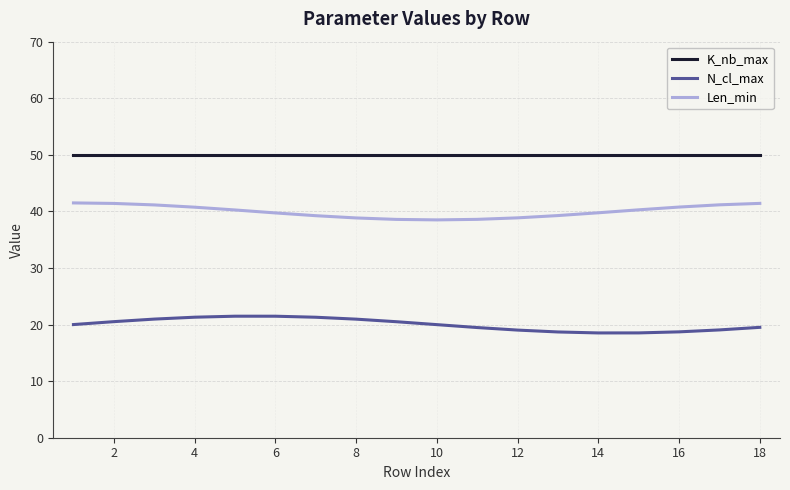

Which series has the largest range (max minus min)?

Len_min